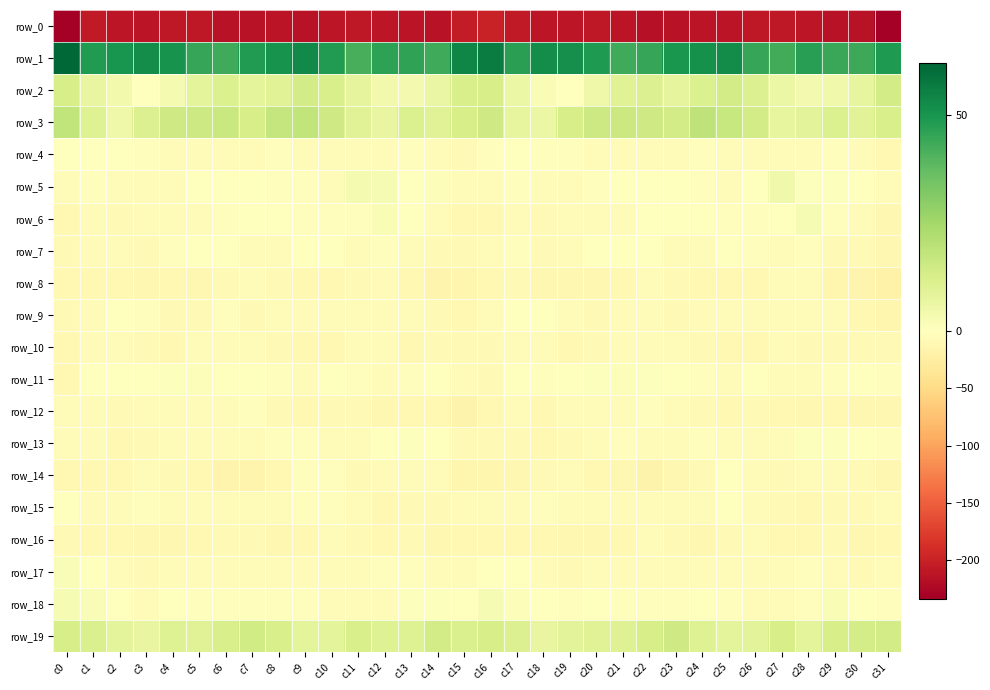

What is the smallest value displayed?

-233.4